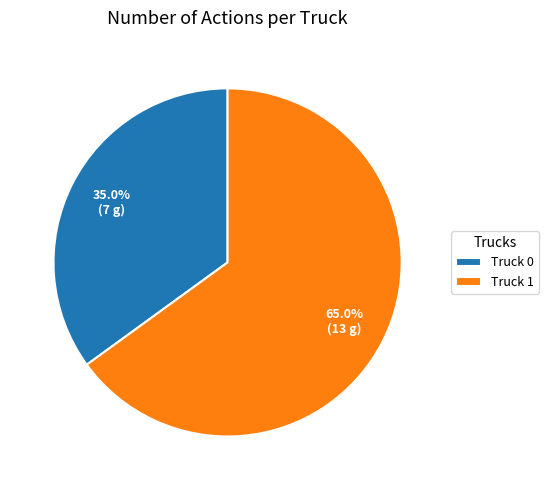

How many slices are in this pie chart?

2